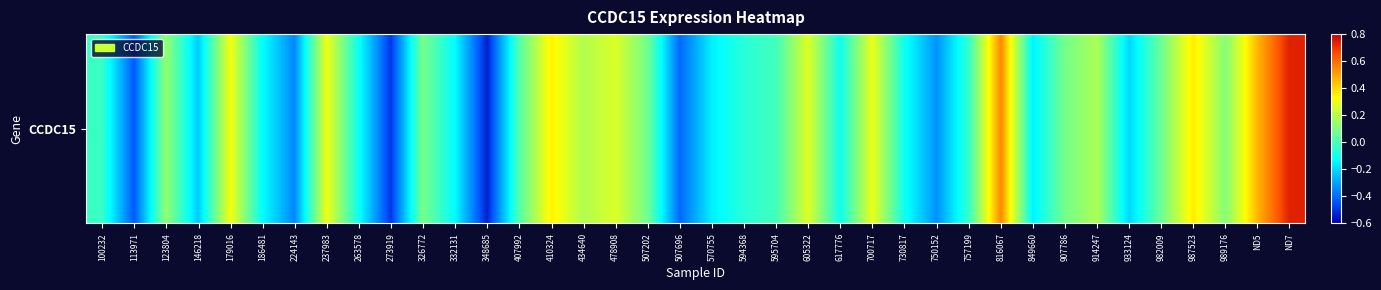

Reading left to right, extract all data points from this chart.

100232=-0.0	113971=-0.4	123804=0.1	146218=-0.2	179016=0.3	186481=-0.1	224143=-0.4	237983=0.3	263578=-0.1	273919=-0.5	326772=0.1	332131=-0.1	348685=-0.5	407992=0.0	410324=0.4	434640=0.2	478908=0.3	507202=0.1	507696=-0.4	570755=-0.2	594368=-0.1	595704=-0.0	605322=0.3	617776=-0.1	700717=0.3	730817=-0.1	750152=-0.3	757199=-0.0	816067=0.5	849660=-0.2	907786=0.1	914247=0.2	933124=-0.2	982009=0.1	987523=0.4	989176=0.1	ND5=0.5	ND7=0.7